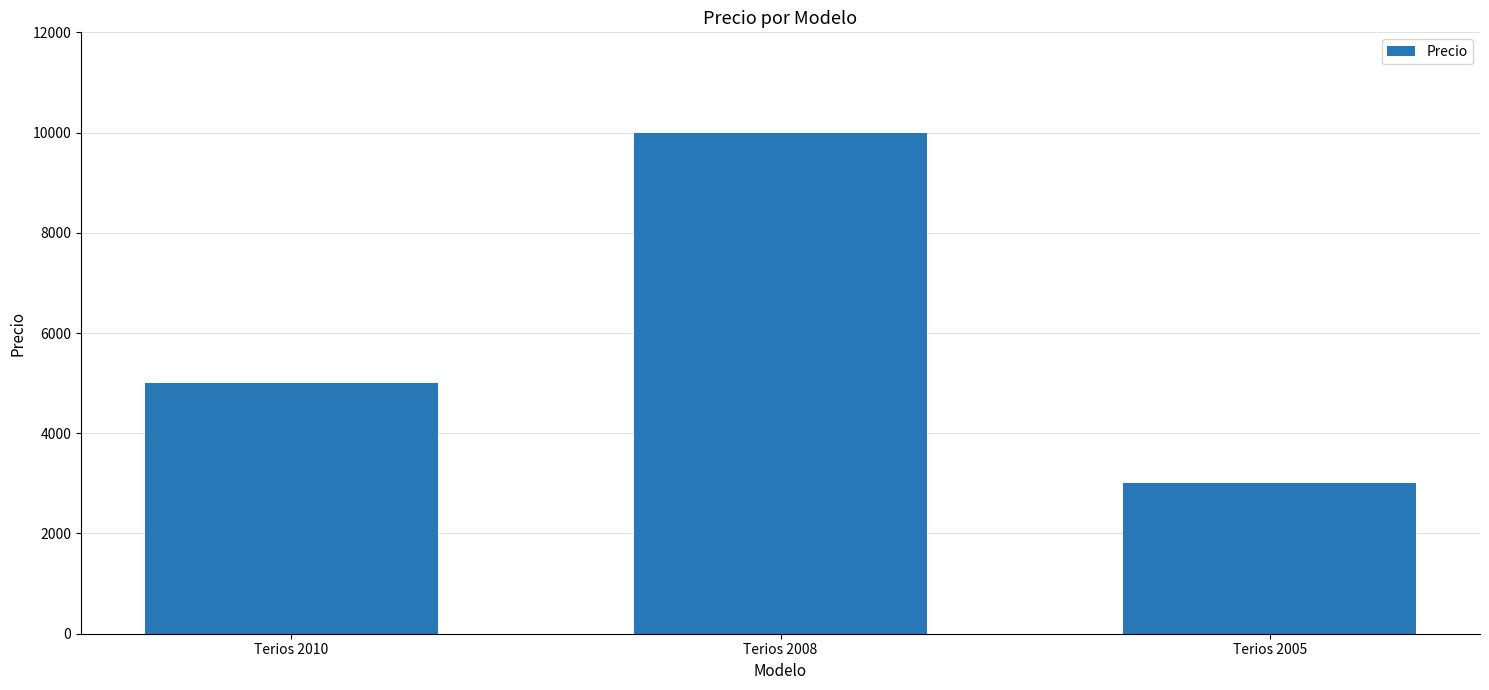

What is the average value?

6000